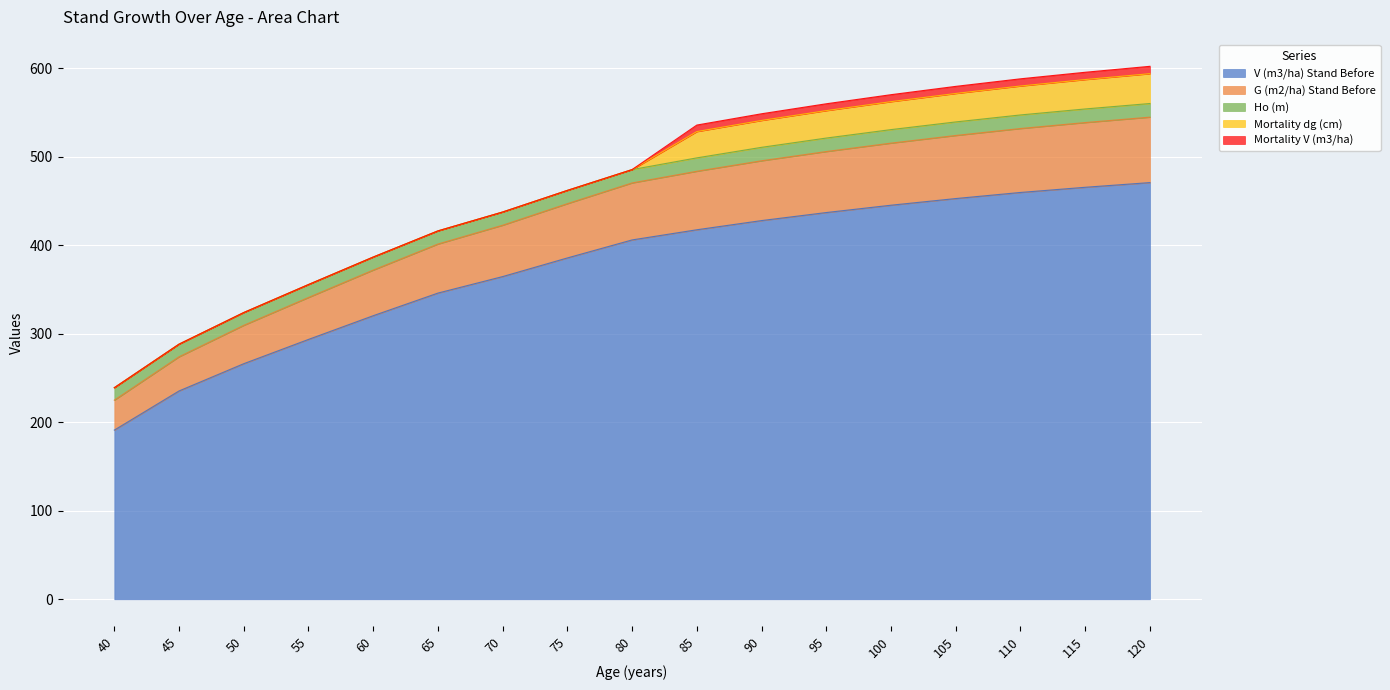

True or false: V (m3/ha) Stand Before has a value of 459.8 at 110.

True